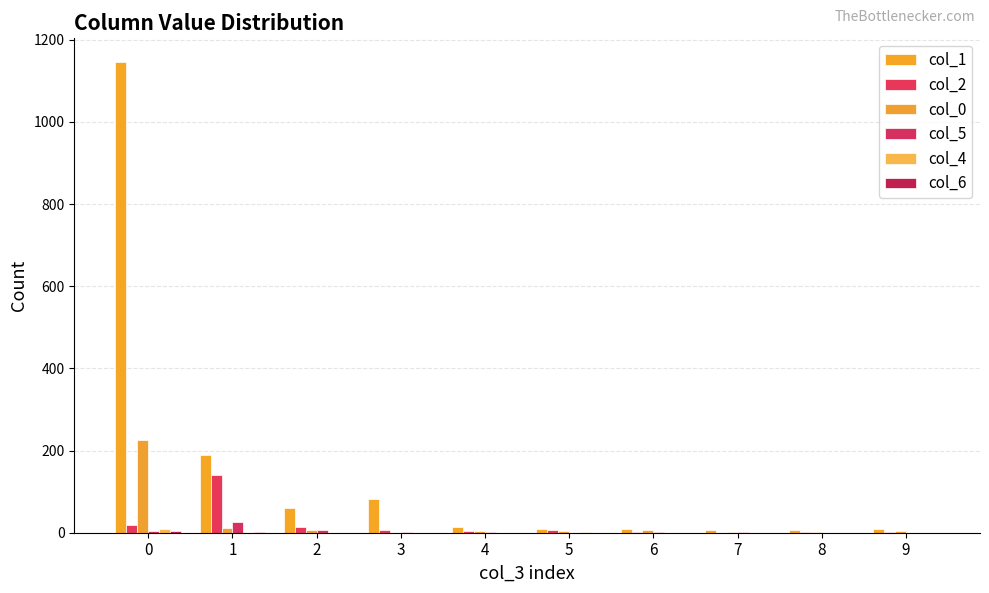

What is the value of the col_1 bar at the 4th from the left?

82